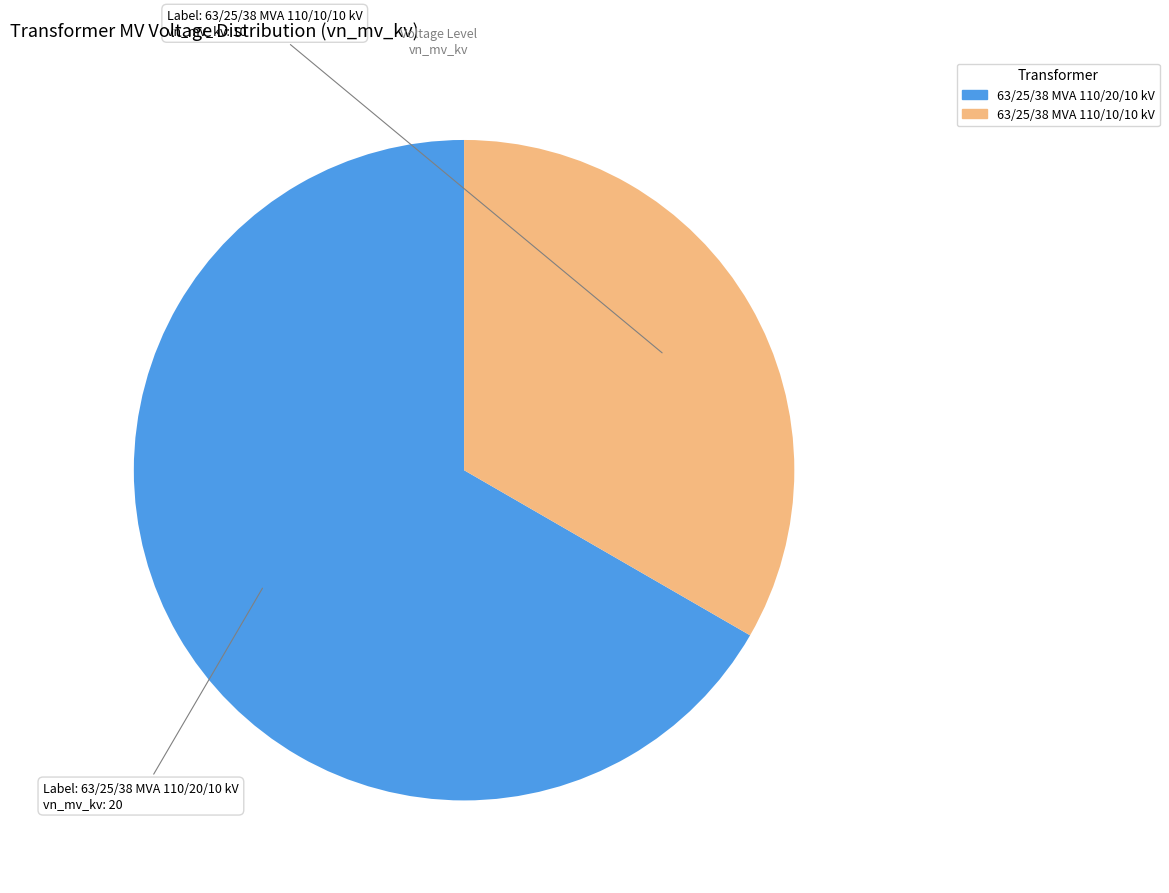

What is the majority slice?

63/25/38 MVA 110/20/10 kV